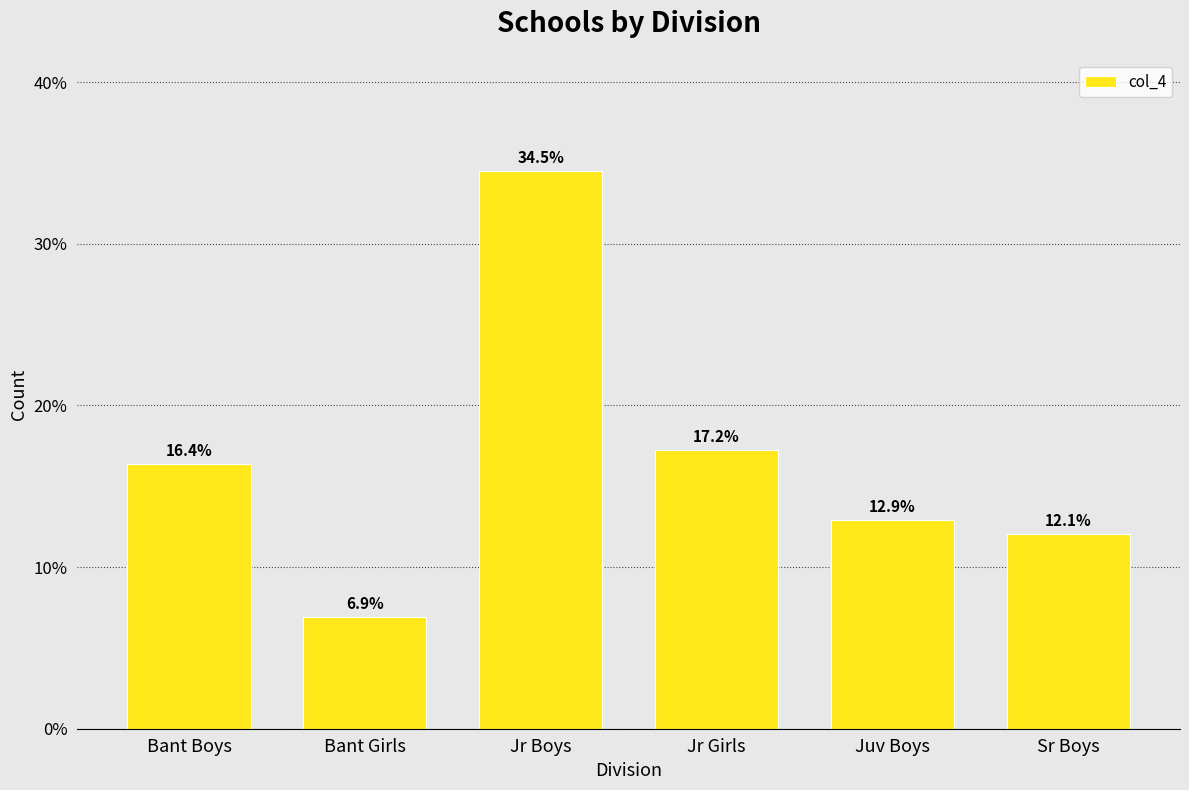

Reading left to right, what are all the values shown in this chart?

16.4	6.9	34.5	17.2	12.9	12.1